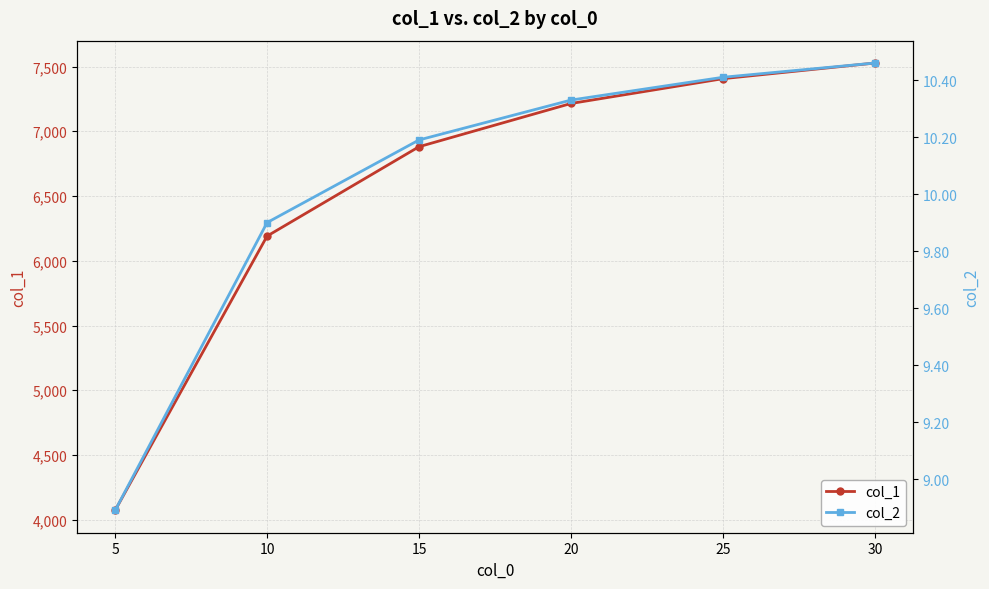

Is this an area chart (filled region under the line)?

No